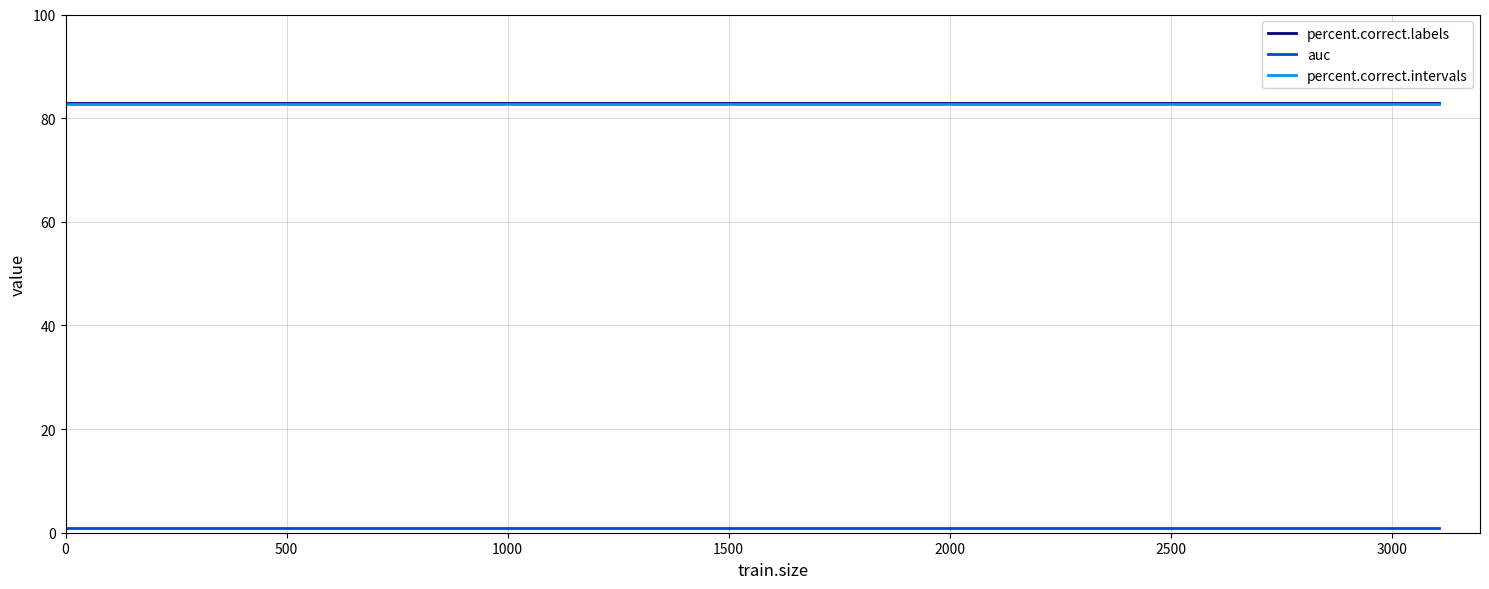

What is the greatest value displayed?

82.9